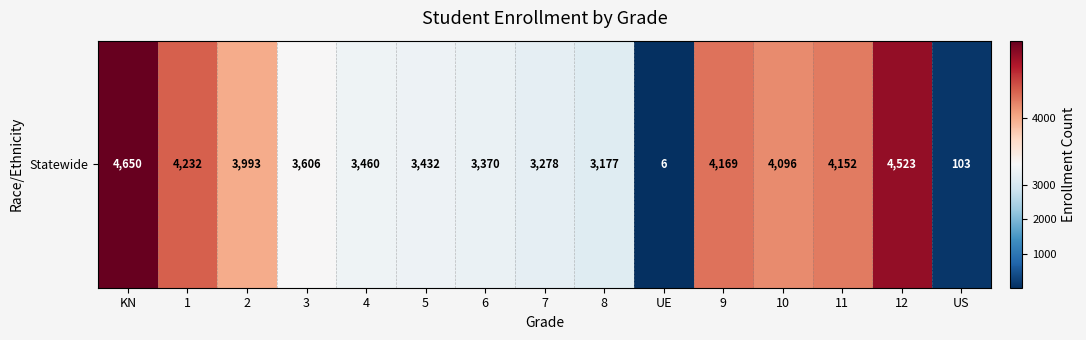

The value at 2 is 6432. True or false?

False